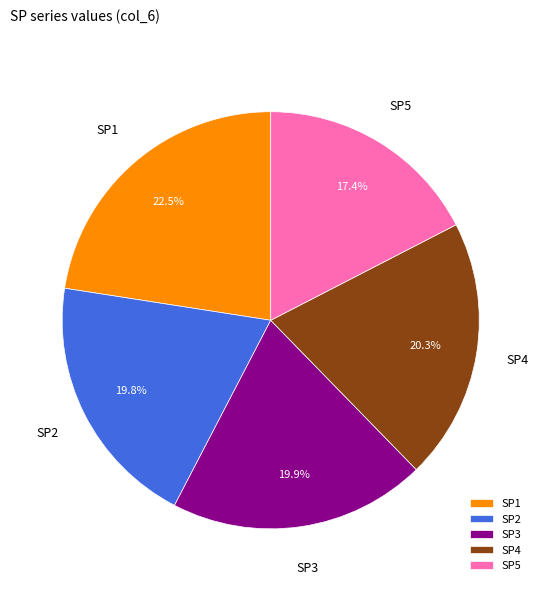

Does any single category account for the majority?

No